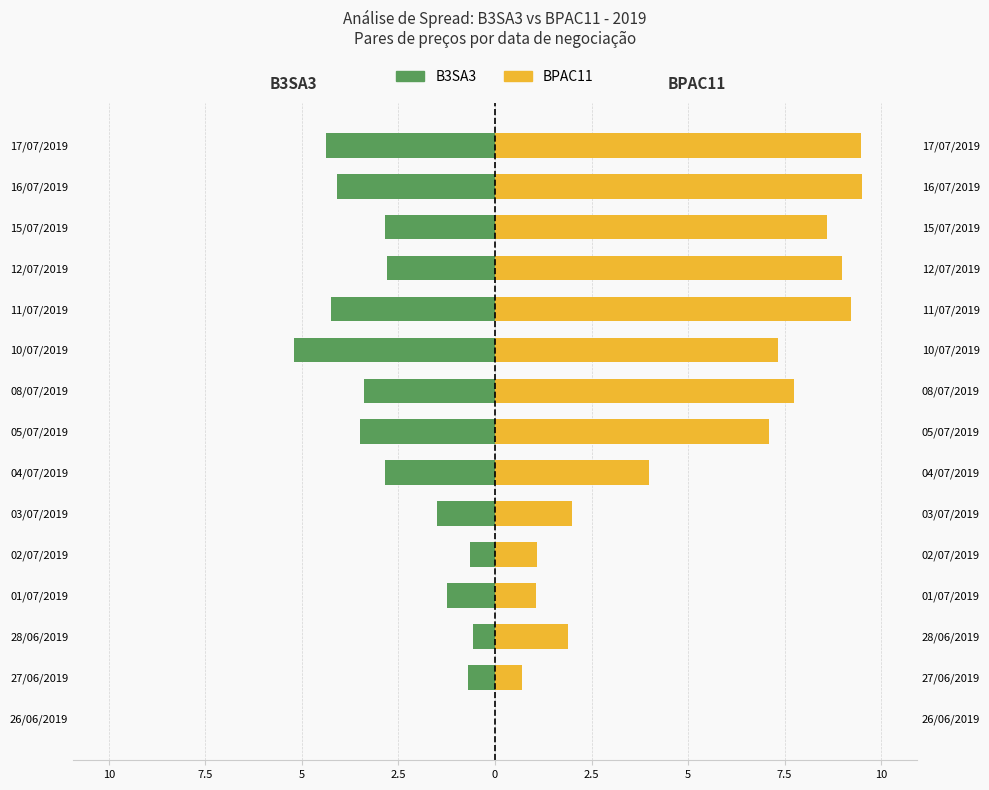

How many bars are there in each group?

2